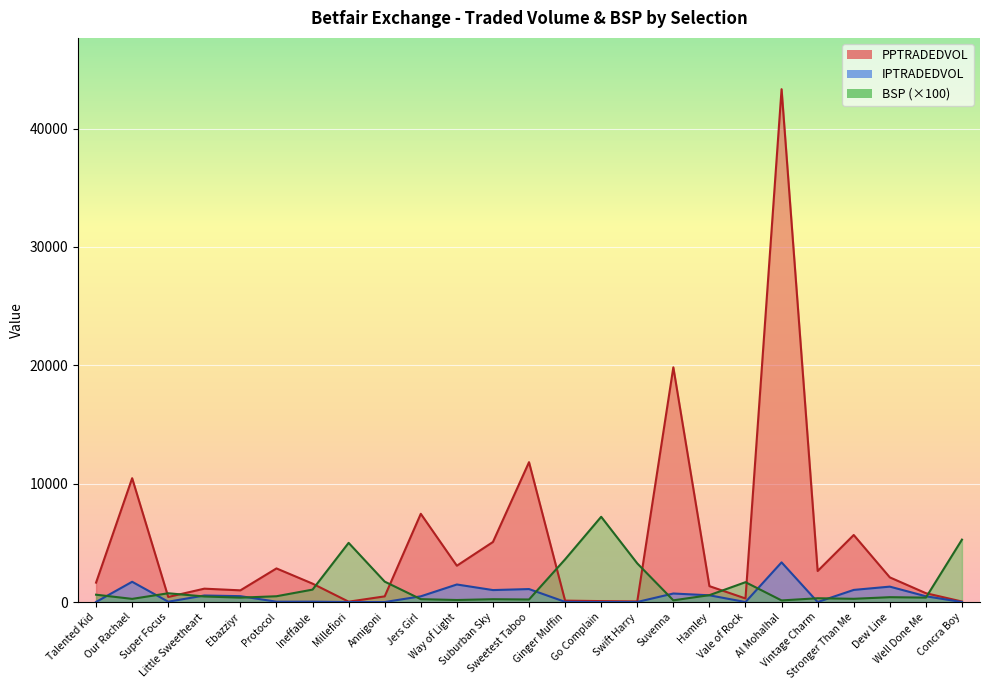

True or false: IPTRADEDVOL and BSP cross at least once.

True